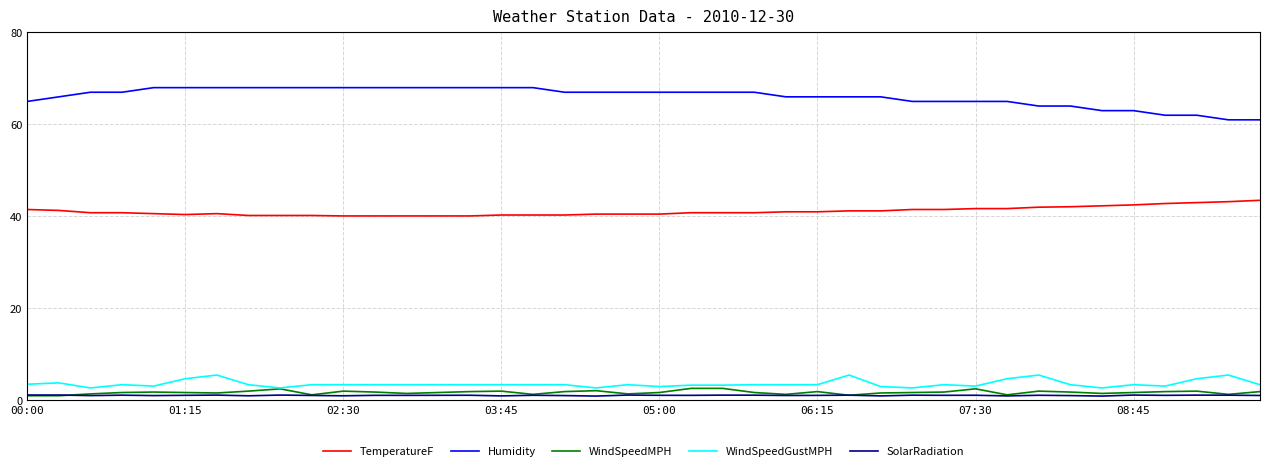

What is the highest value of the TemperatureF series?

43.5